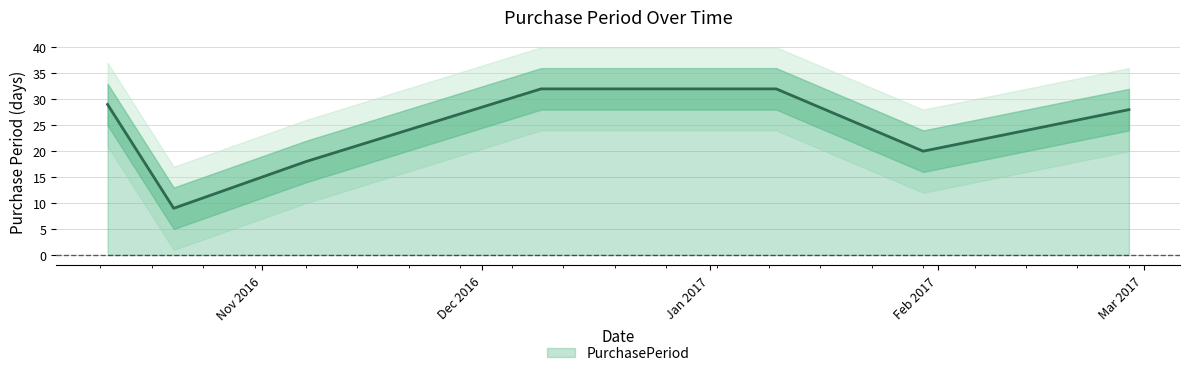

Reading right to left, extract all data points from this chart.

2017-02-27=28	2017-01-30=20	2017-01-10=32	2016-12-09=32	2016-11-07=18	2016-10-20=9	2016-10-11=29